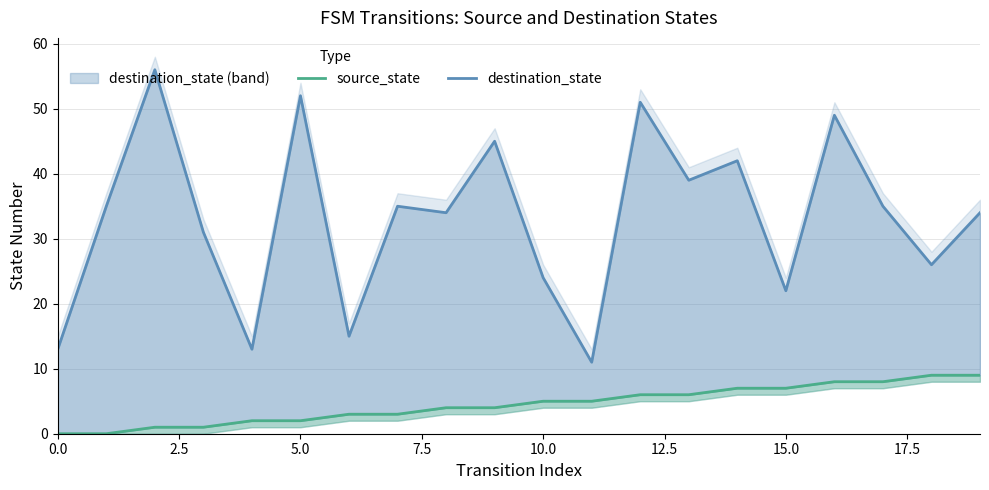

How many data points in source_state are above 5?

8